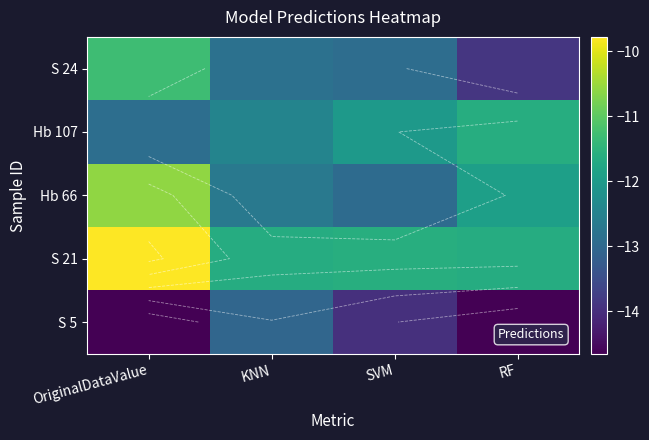

The value of S 24 at OriginalDataValue is -19.9. True or false?

False